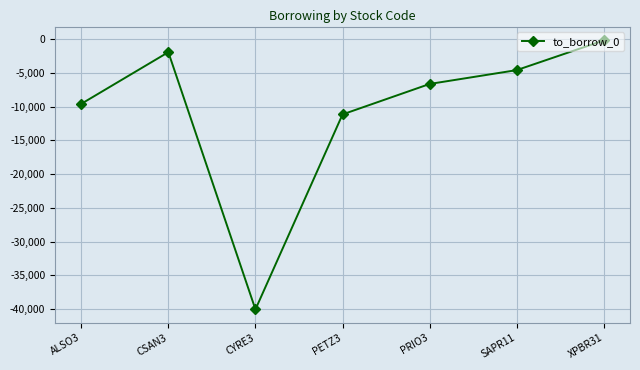

What is the difference between the maximum and second lowest values?

10961